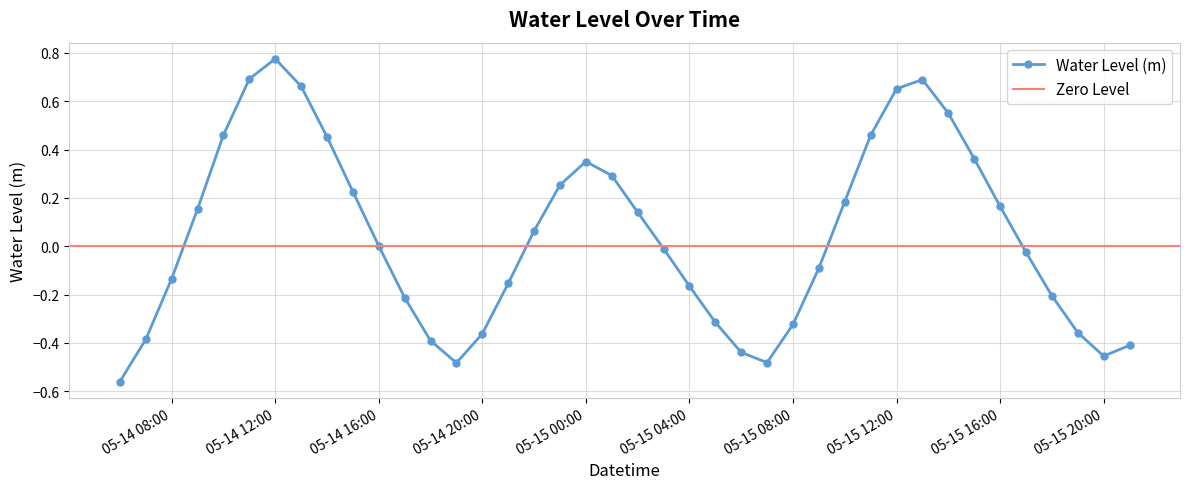

How many interior local peaks does the Water Level (m) series have?

3